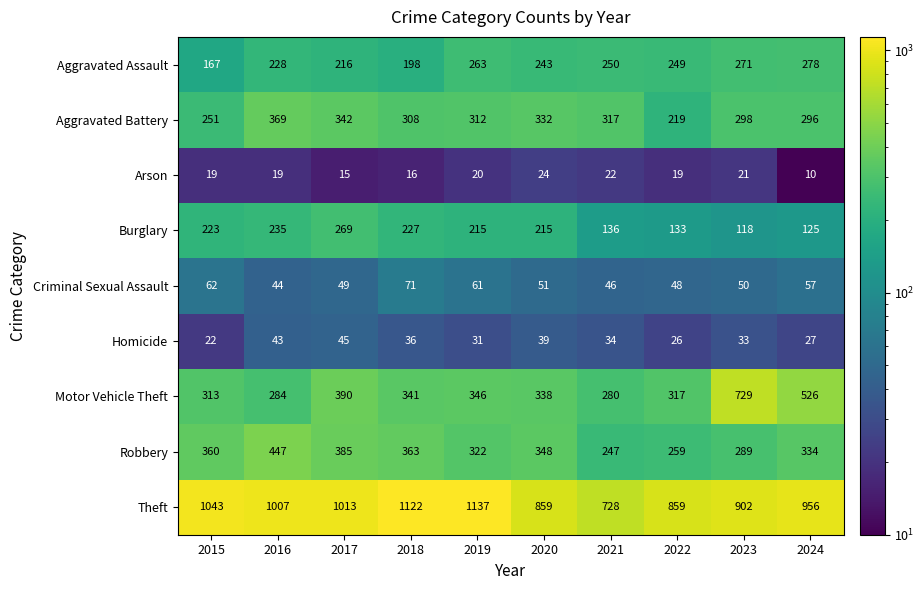

What is the spread (max minus min) of values at 2017?

998